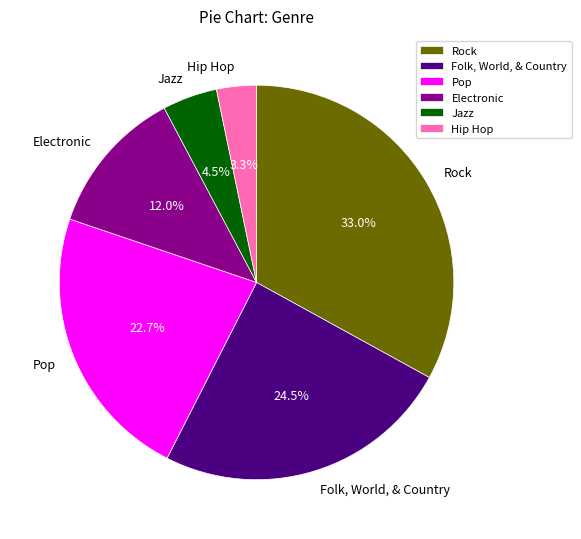

To the nearest percent, what is the combined percentage of Hip Hop and Rock?

36%